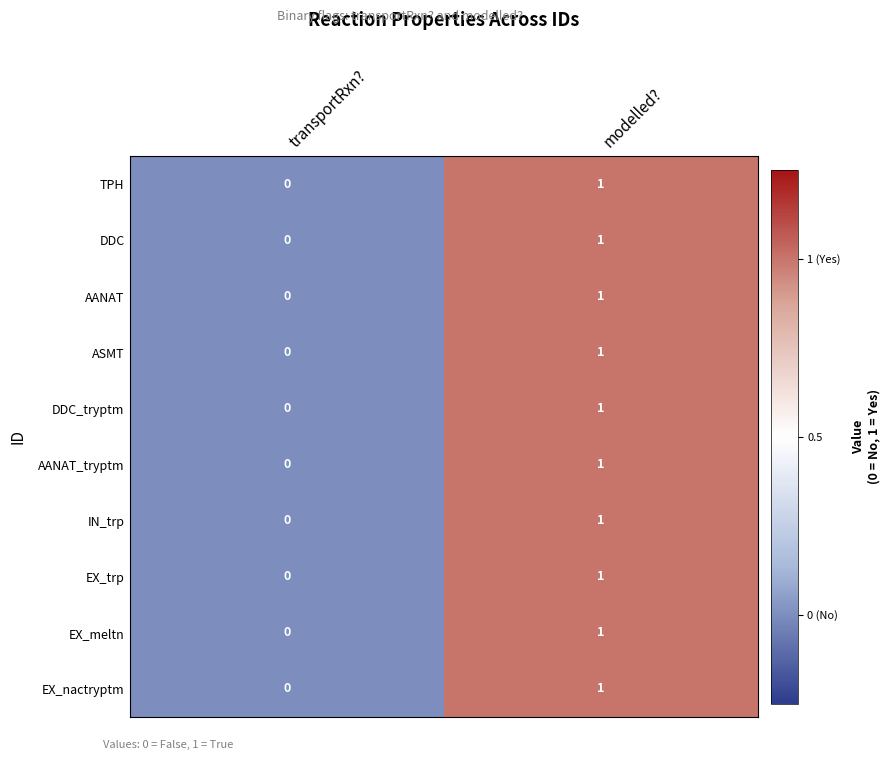

The AANAT series shows 0 at modelled?. True or false?

False